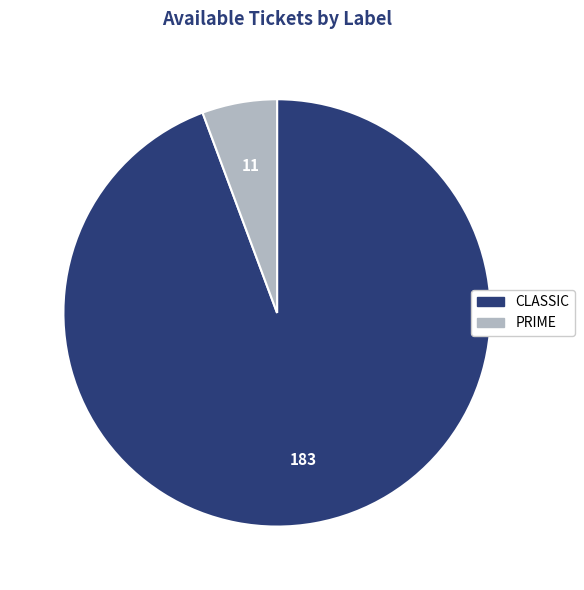

Approximately how many times larger is the value at CLASSIC compared to PRIME?

16.6